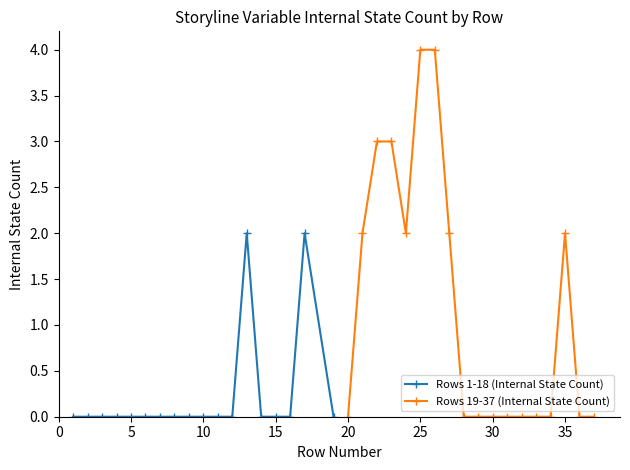

What are all the series names shown in the legend?

Rows 1-18 (Internal State Count), Rows 19-37 (Internal State Count)